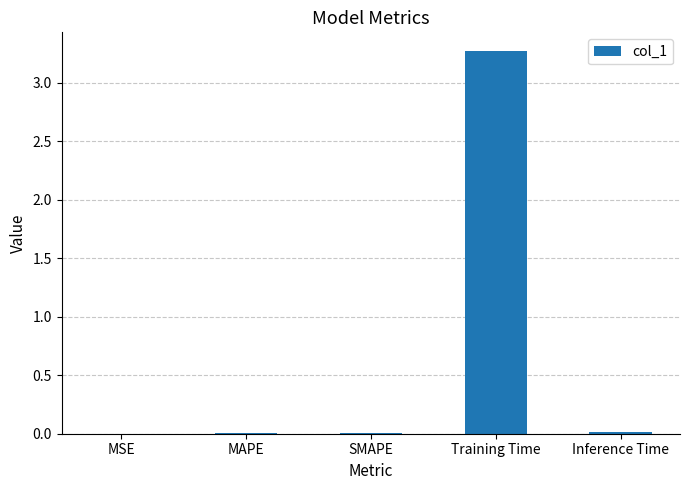

True or false: the data shows 0.0 at MAPE.

True